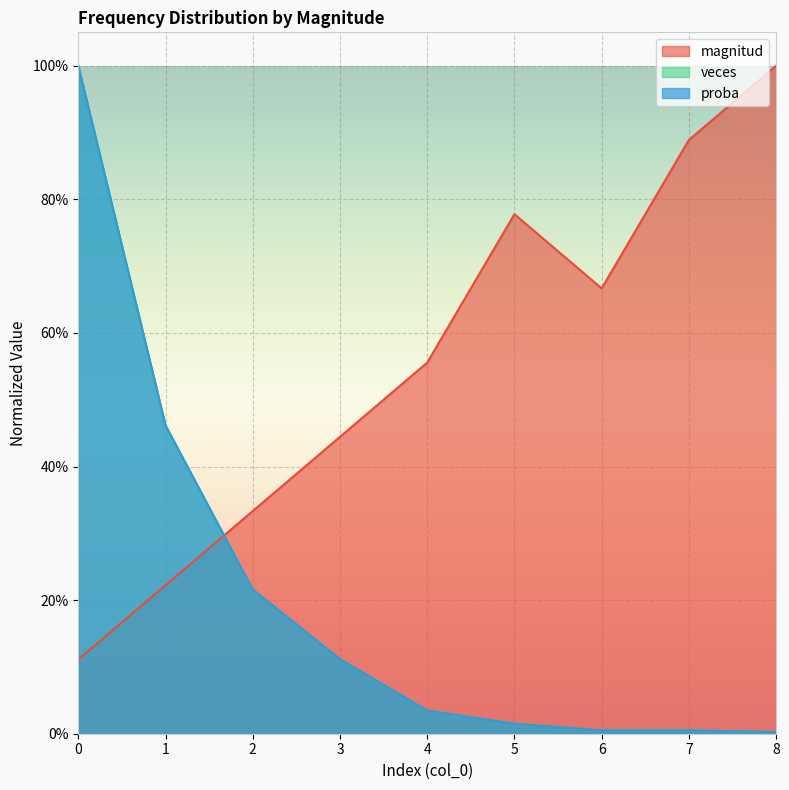

Which series ends up on top after the final intersection of veces and magnitud?

magnitud